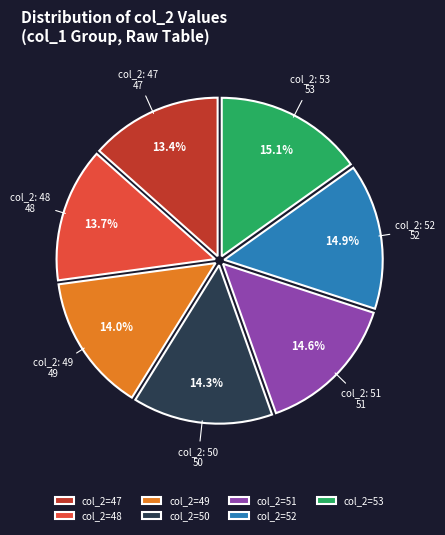

How many slices are in this pie chart?

7